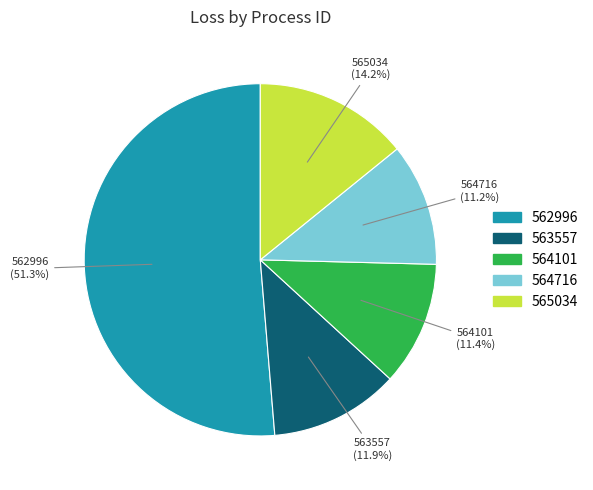

Is there any slice that represents more than half of the pie?

Yes